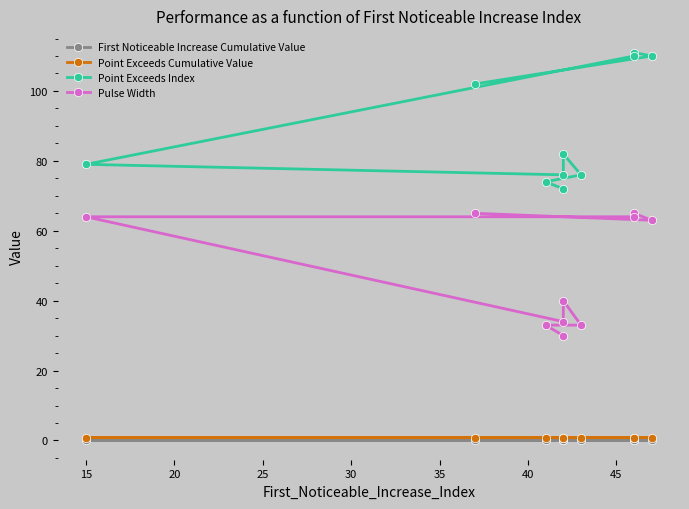

How many data points does each series have?

10